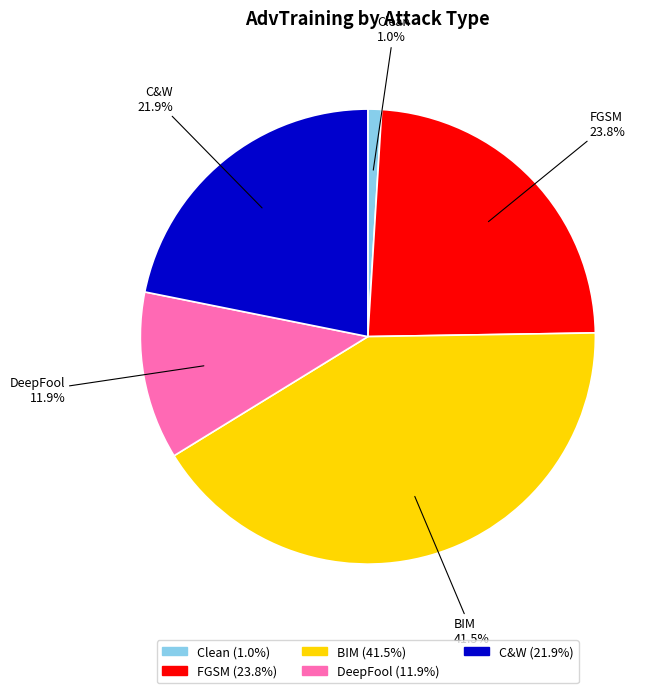

Does any single category account for the majority?

No